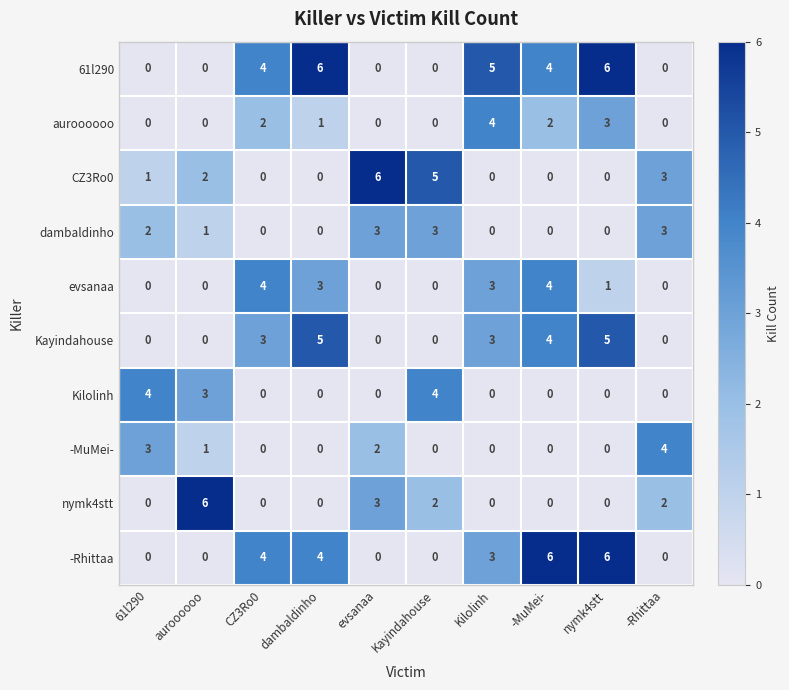

Which series changed the most between Kilolinh and -MuMei-?

-Rhittaa